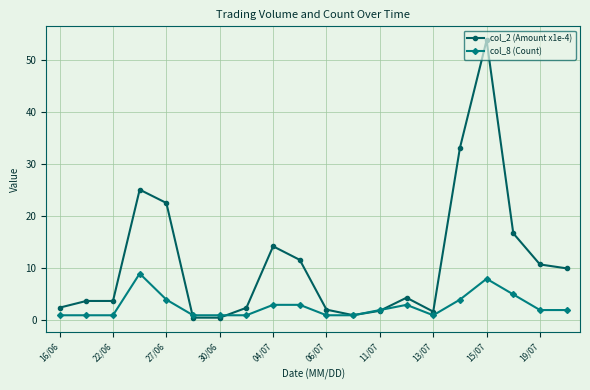

Which series ends up on top after the final intersection of col_2 (Amount x1e-4) and col_8 (Count)?

col_2 (Amount x1e-4)